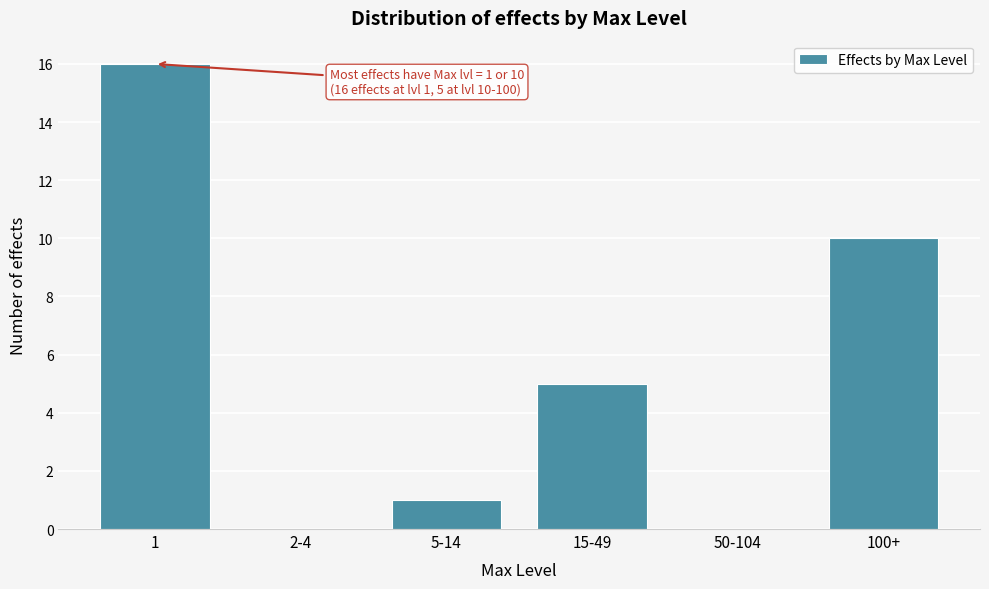

Reading left to right, what are all the values shown in this chart?

1=16	2-4=0	5-14=1	15-49=5	50-104=0	100+=10